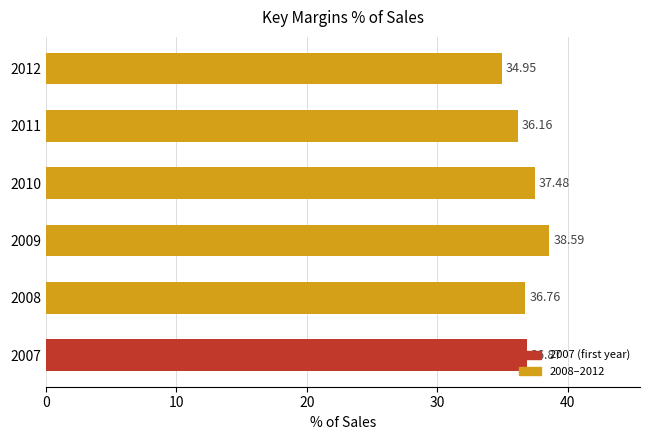

How many data points does each series have?

6